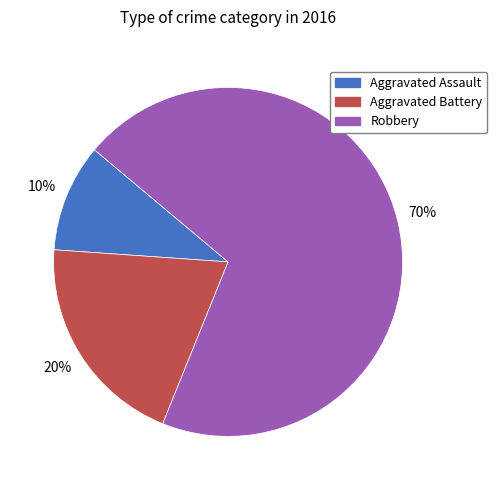

Combined, do Robbery and Aggravated Battery account for over 50%?

Yes